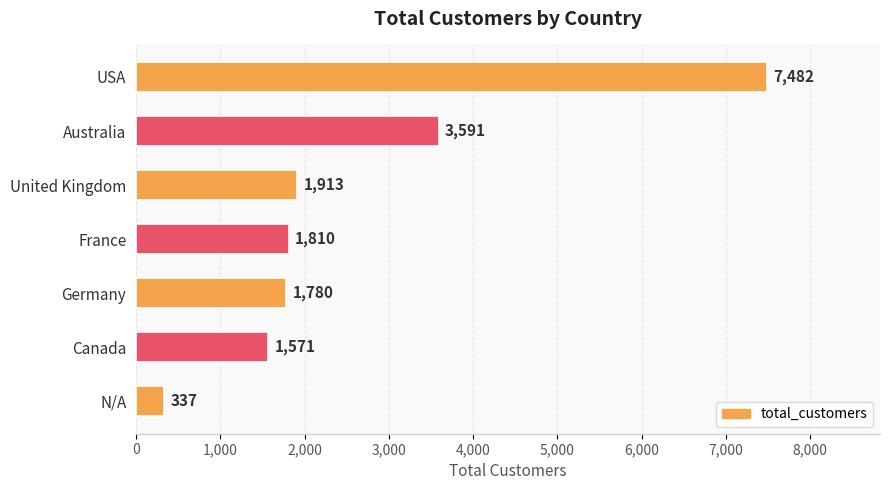

Rank the categories by value from highest to lowest.

USA, Australia, United Kingdom, France, Germany, Canada, N/A